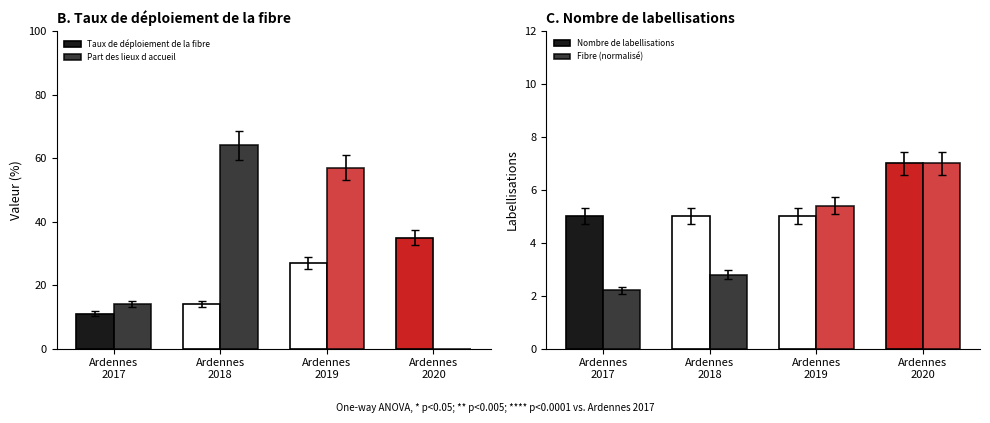

At how many categories does at least one series exceed 58?

1